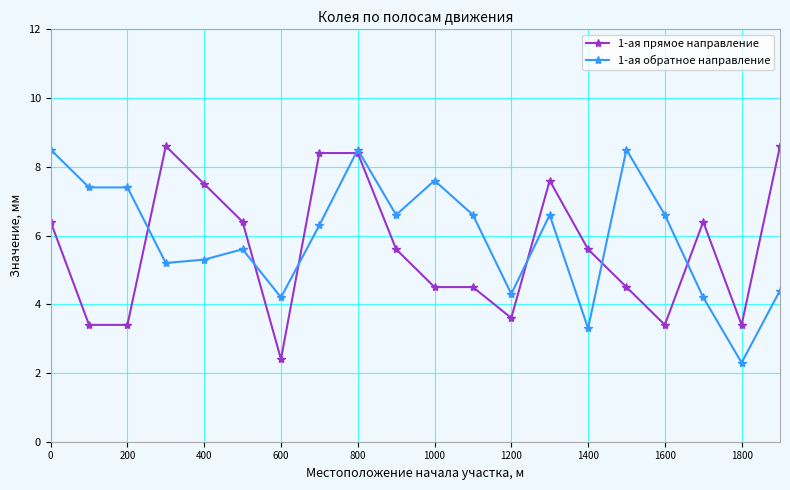

True or false: 1-ая обратное направление has more than 0 interior local peaks.

True